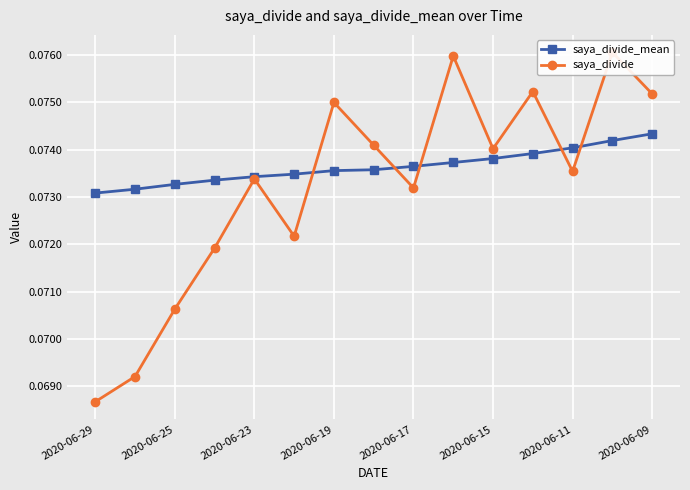

List the series in order of their peak value, highest first.

saya_divide, saya_divide_mean